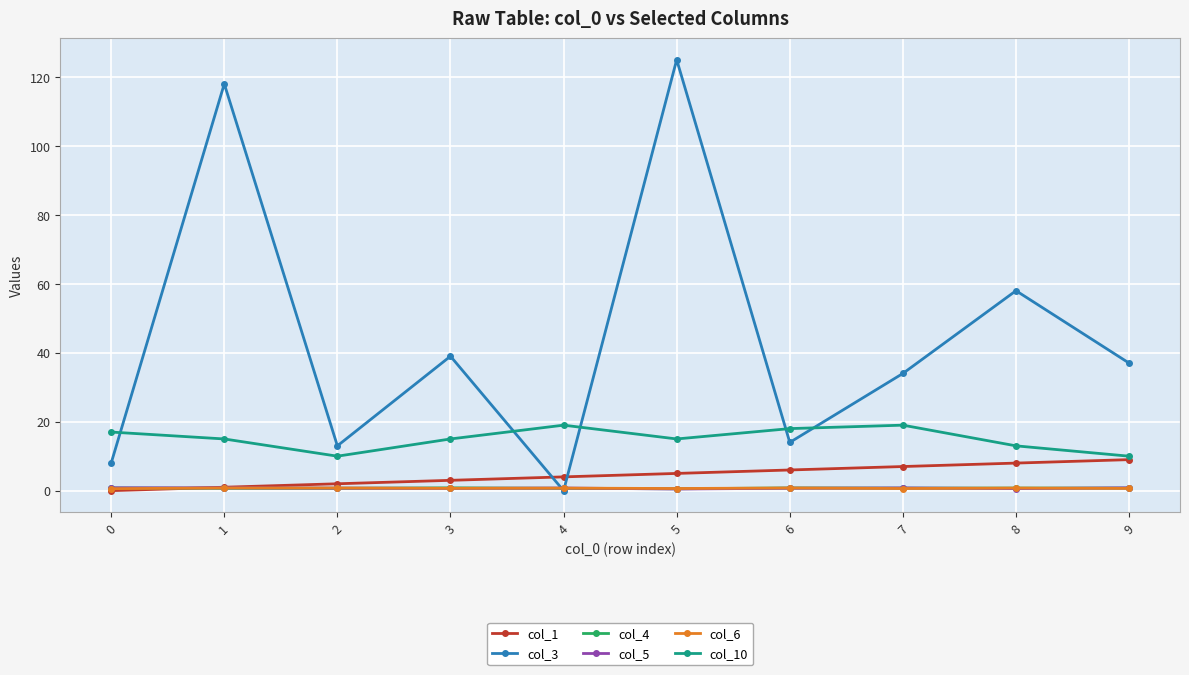

What is the minimum value for col_6?

0.6